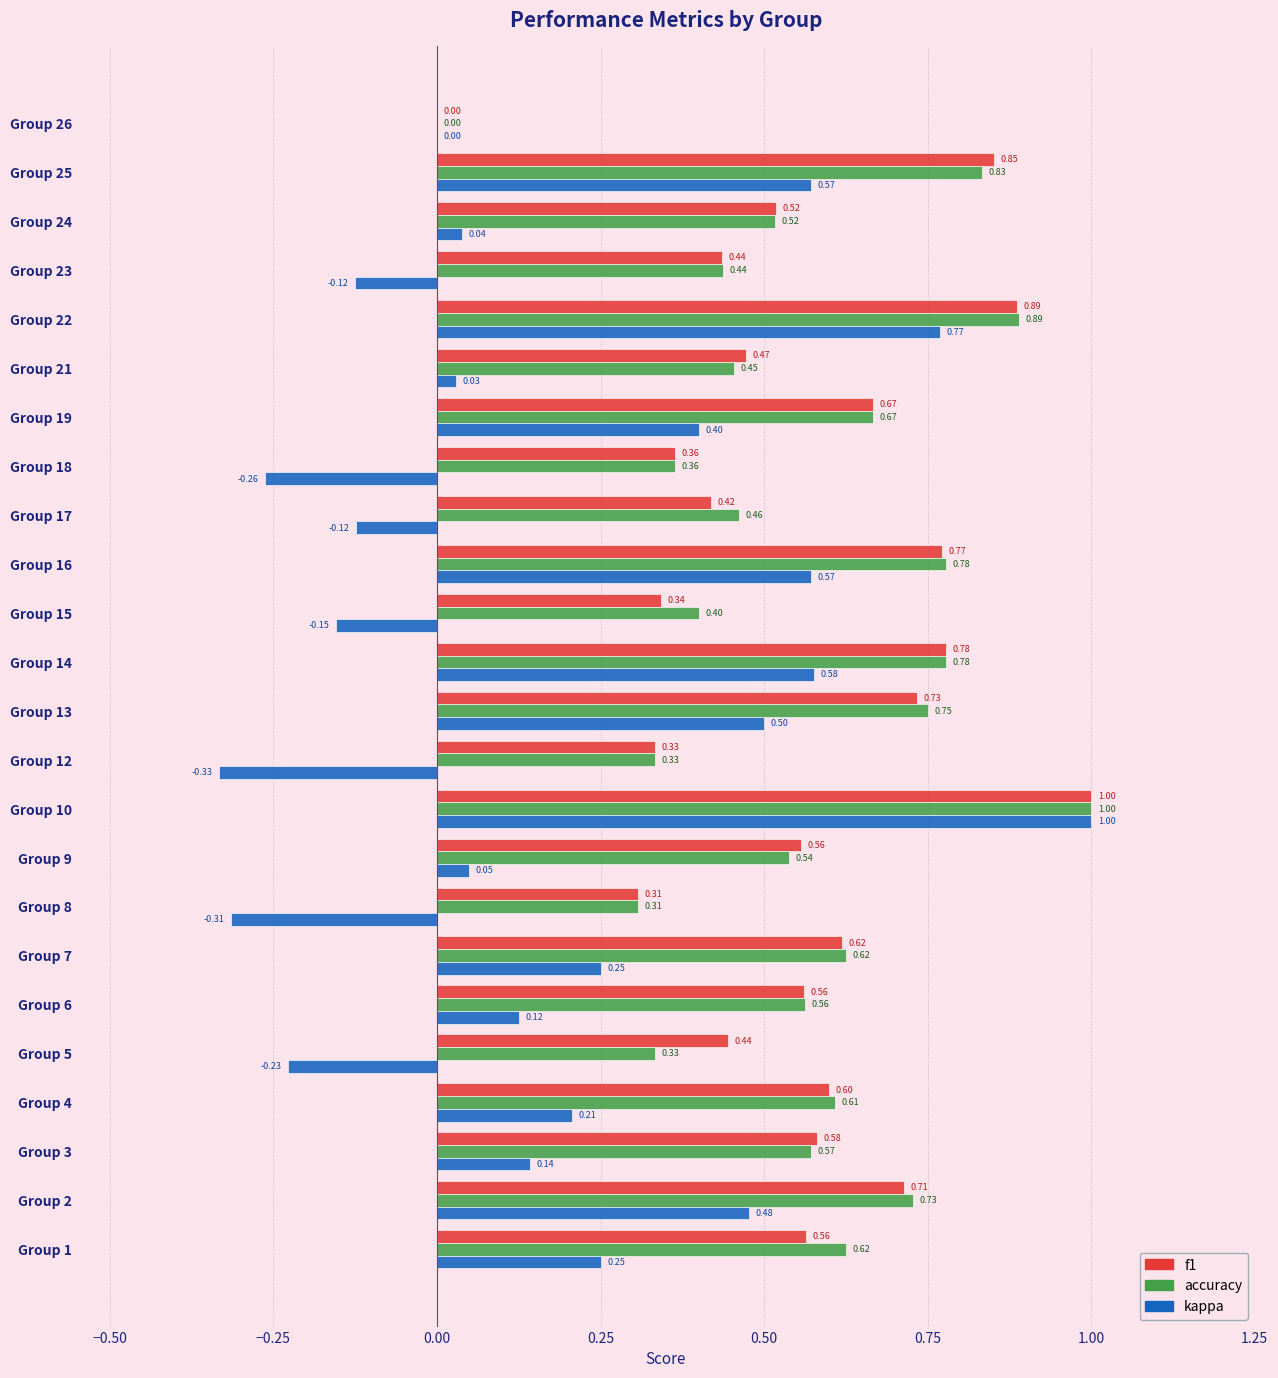

Is the value of kappa at Group 5 greater than the value of f1 at Group 2?

No